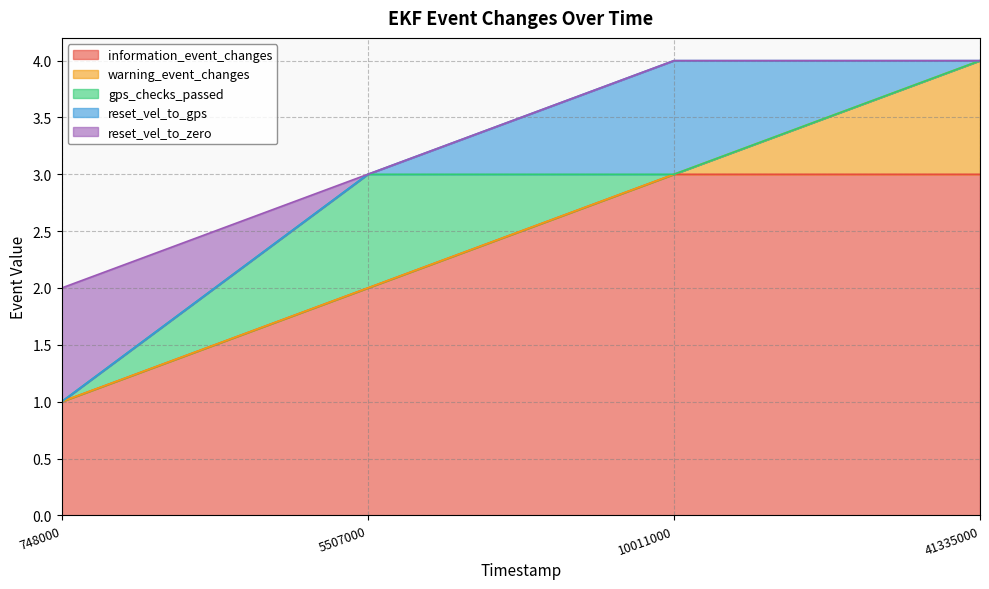

What is the difference between the second highest and minimum values in the information_event_changes series?

2